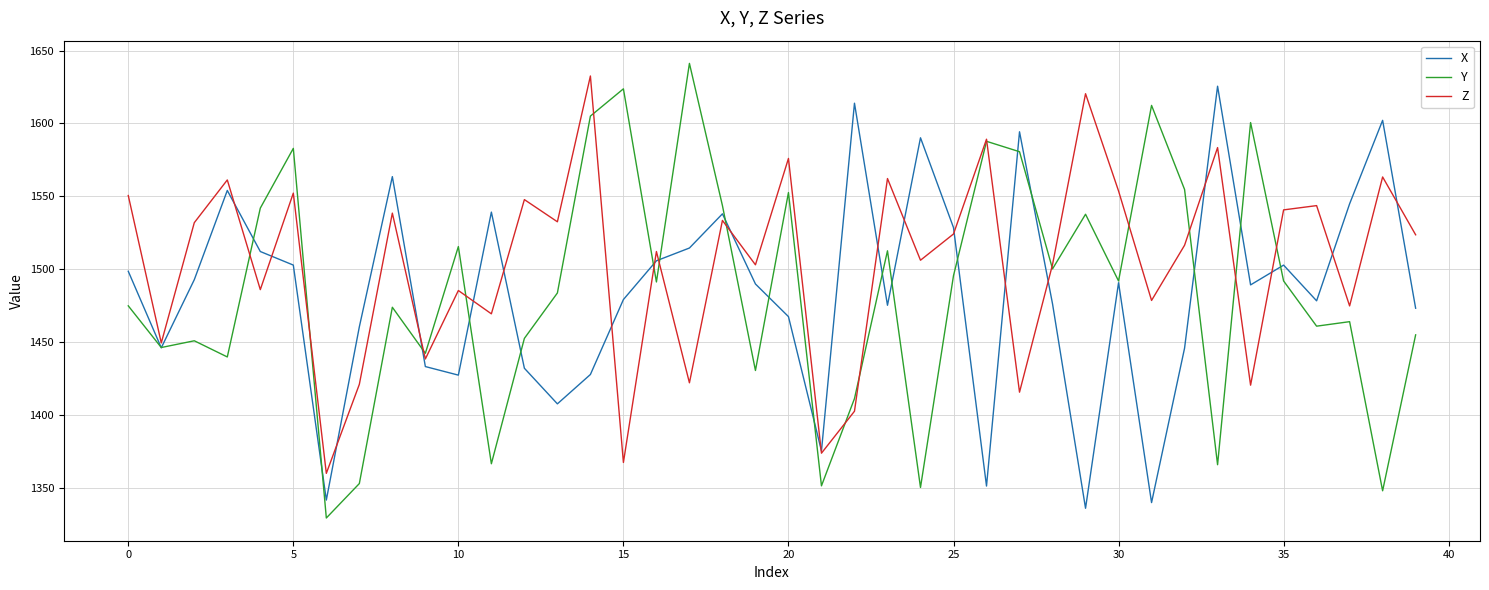

How many values in the Y series are below 1491?

20